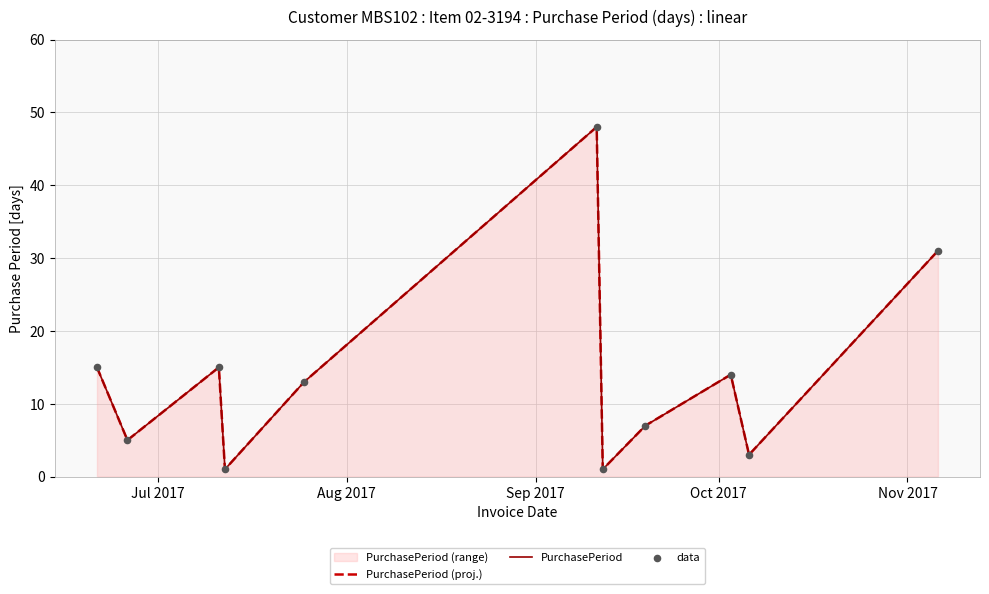

Which series has the largest Y range (max minus min)?

PurchasePeriod (proj.)